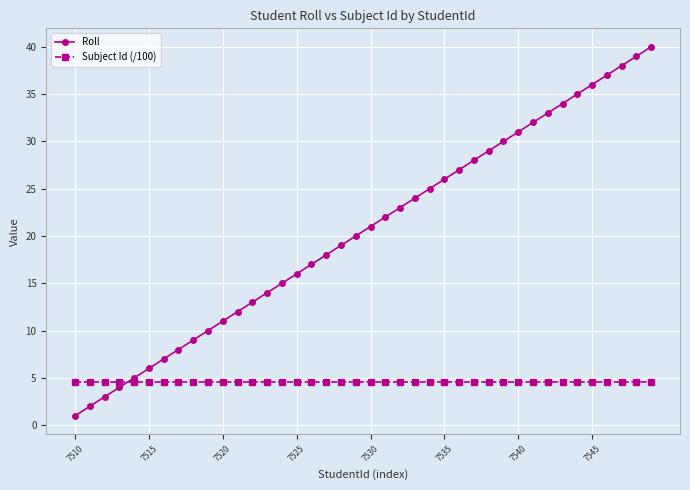

Which series has the largest total across all categories?

Roll